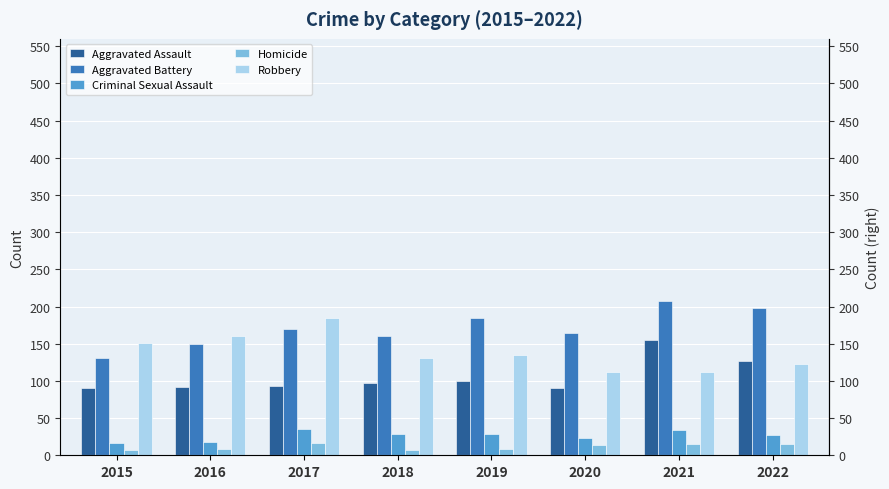

What are all the series names shown in the legend?

Aggravated Assault, Aggravated Battery, Criminal Sexual Assault, Homicide, Robbery